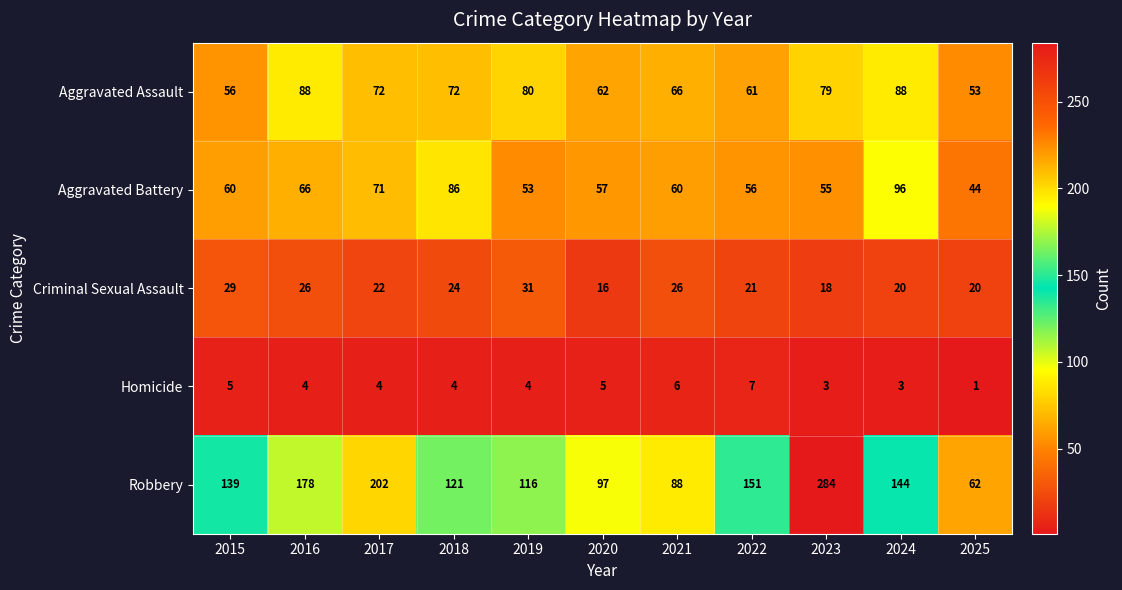

What is the approximate value of Robbery at 2024, to the nearest 10?

140